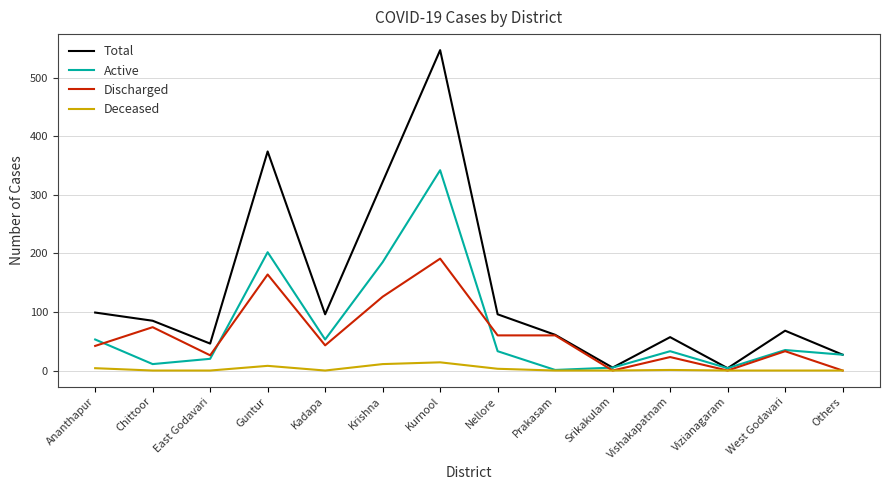

What is the lowest value of the Total series?

4